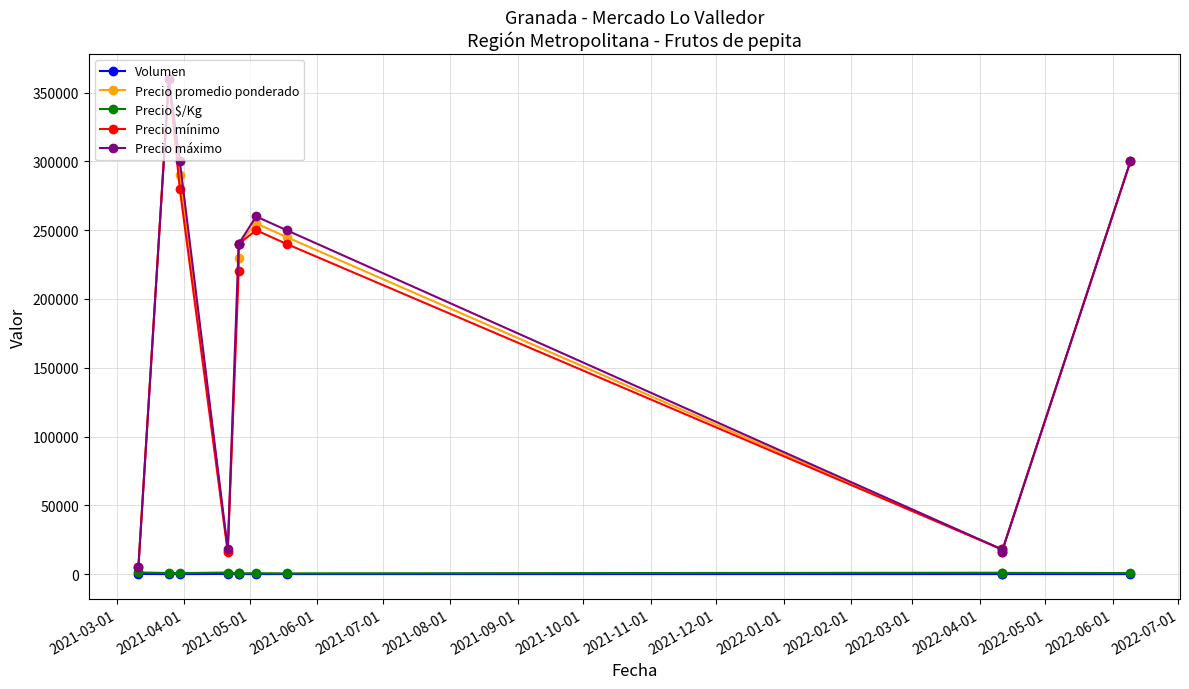

What is the sum of all Precio promedio ponderado values?

1975800